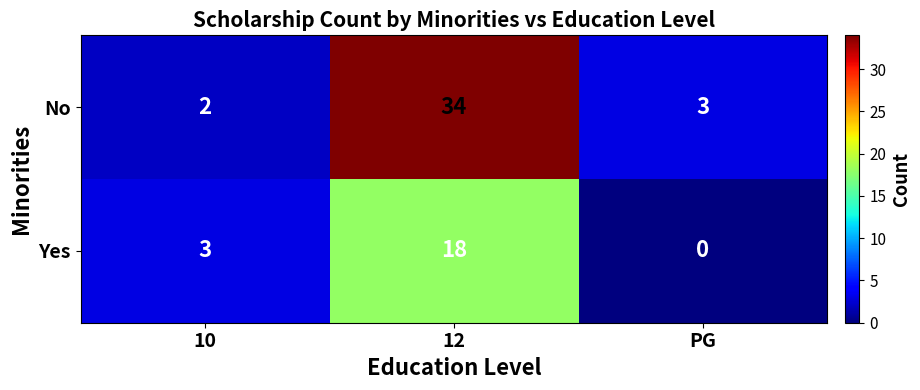

What is the difference between the highest and lowest values at 12?

16